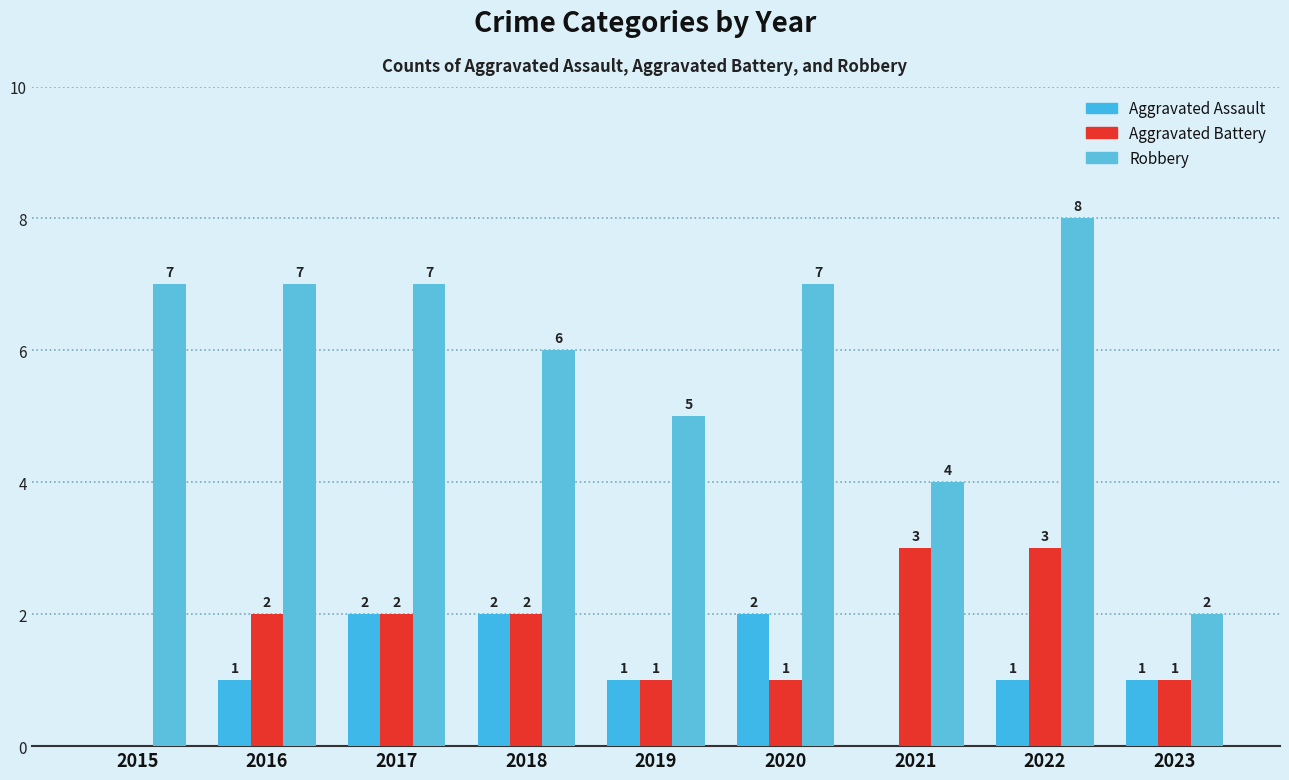

The value of Aggravated Assault at 2023 is 2. True or false?

False